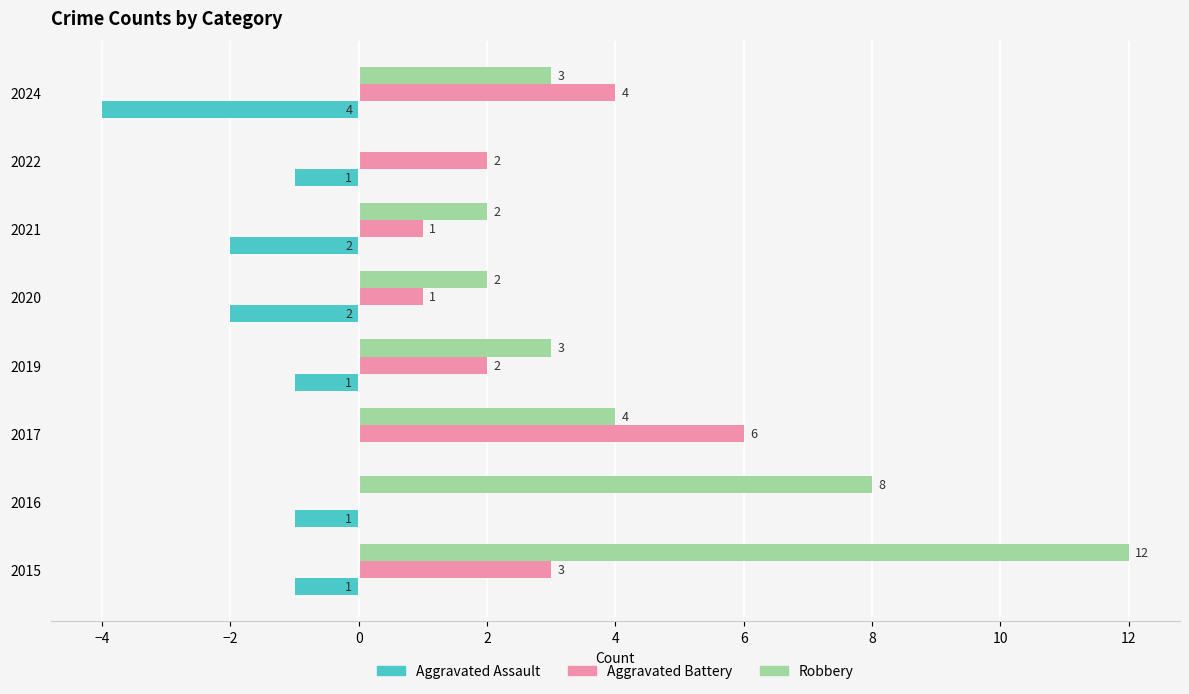

Which series has the largest total across all categories?

Robbery